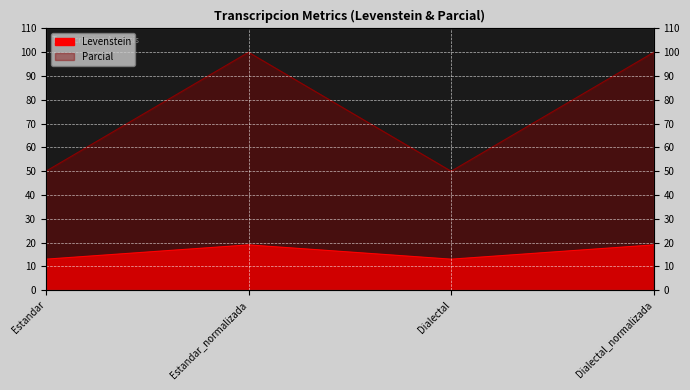

True or false: Parcial has more than 0 interior local peaks.

True